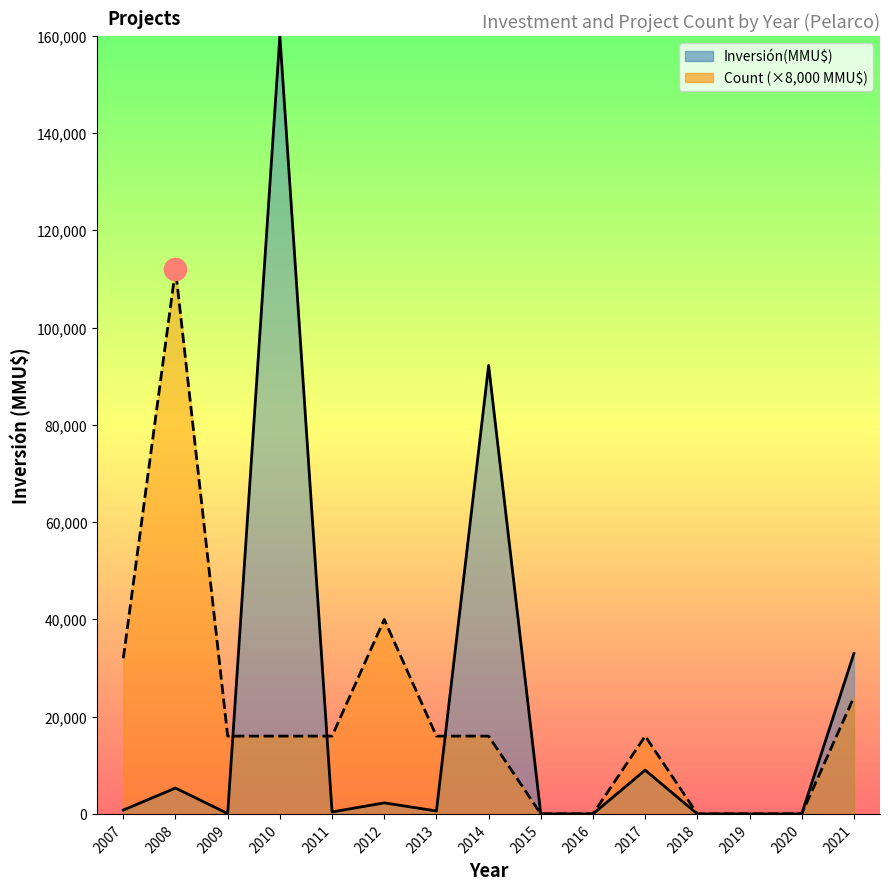

What is the difference between the highest and lowest values at 2017?

8989